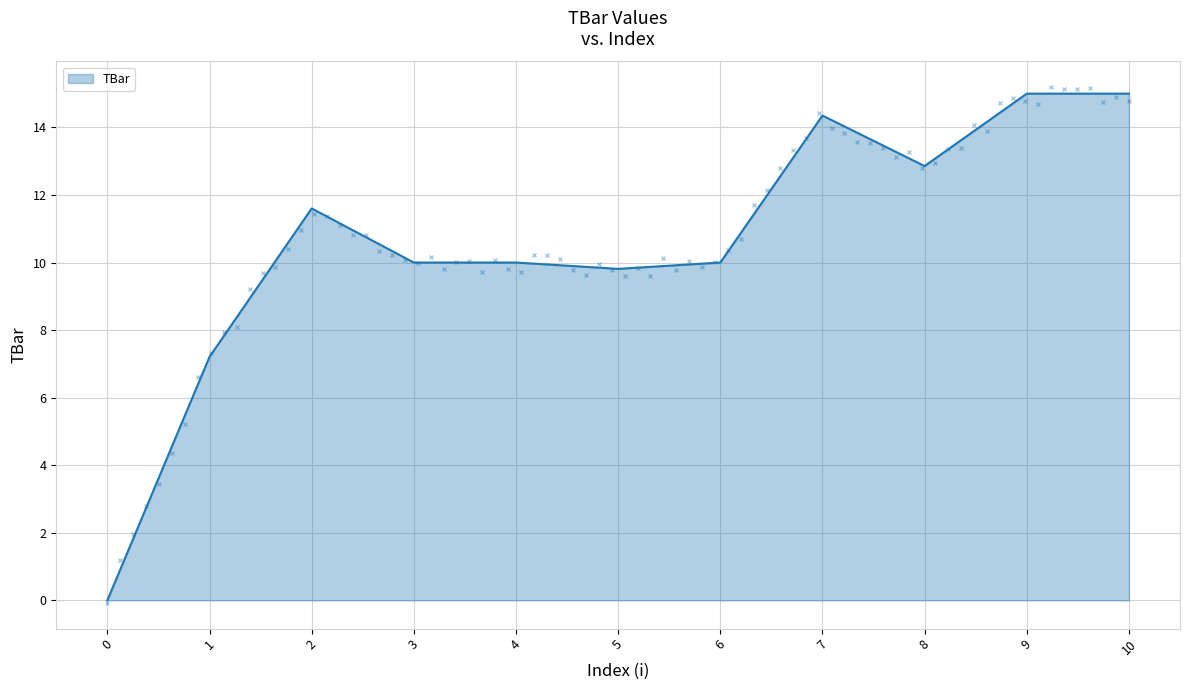

Rank the categories by value from highest to lowest.

9, 10, 7, 8, 2, 3, 4, 6, 5, 1, 0